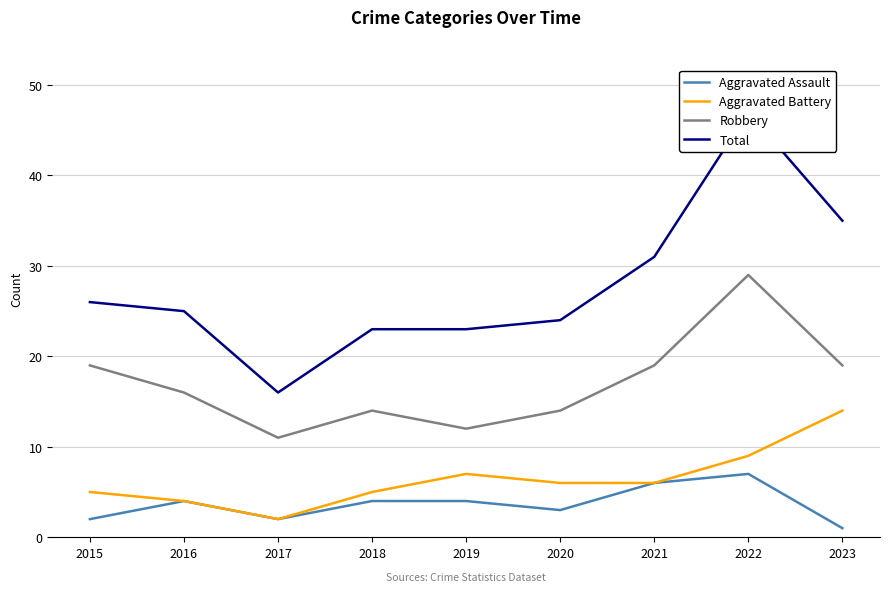

At which category is the sum across all series the highest?

2022